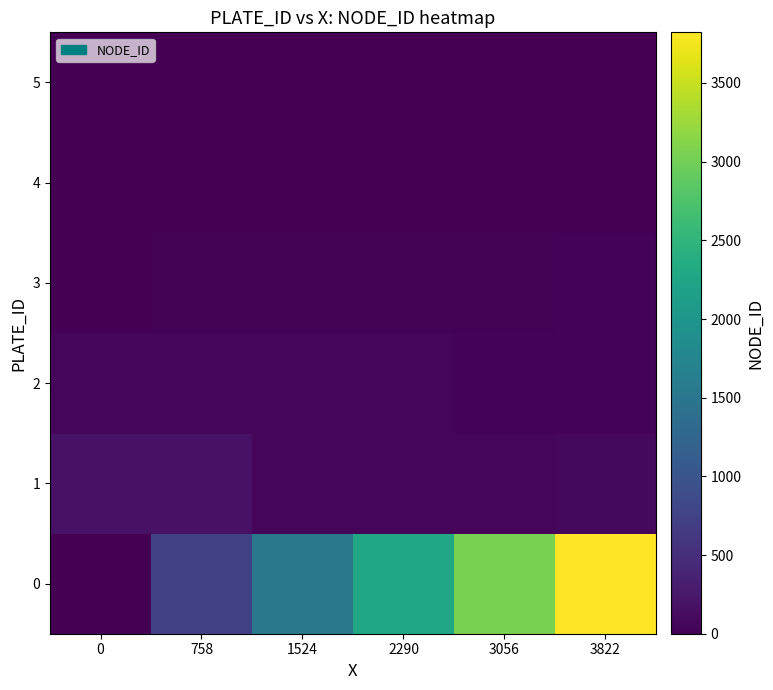

Rank the series at 0 from lowest to highest value.

row_0, row_4, row_5, row_3, row_2, row_1